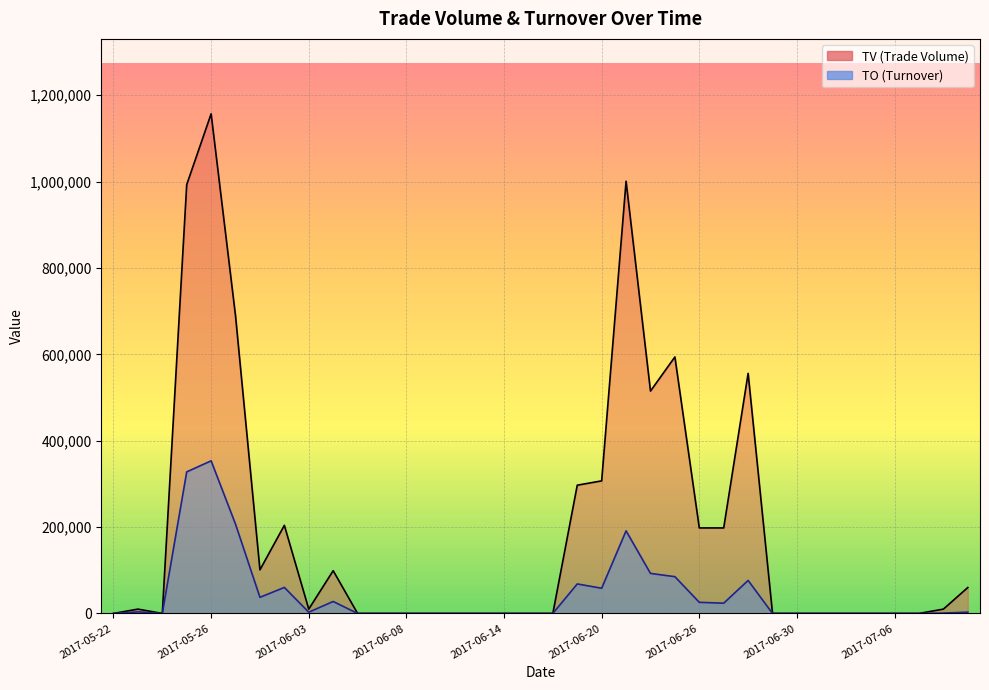

True or false: TV has more than 0 interior local peaks.

True